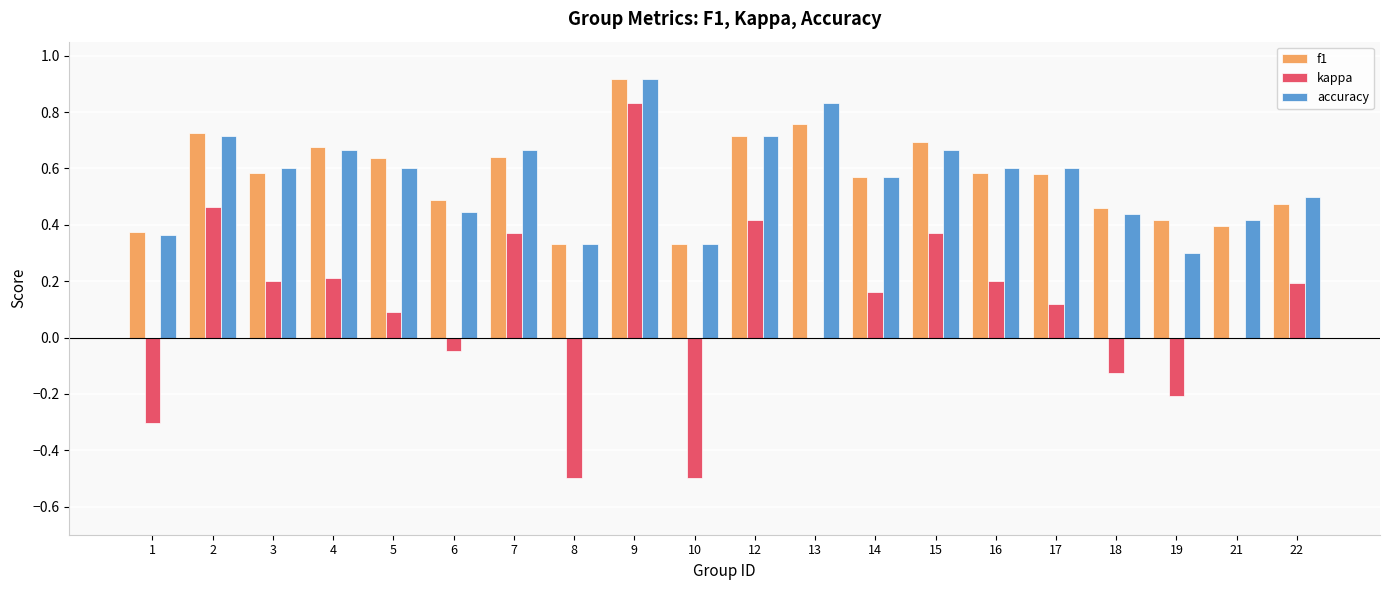

At which category is the sum across all series the highest?

9